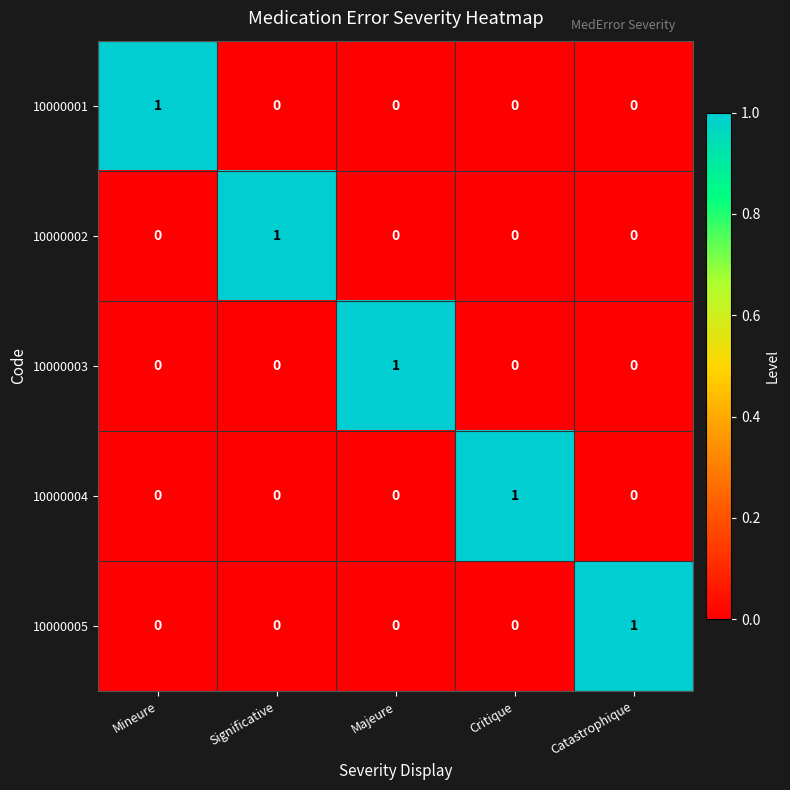

The 10000001 series shows -1 at Significative. True or false?

False